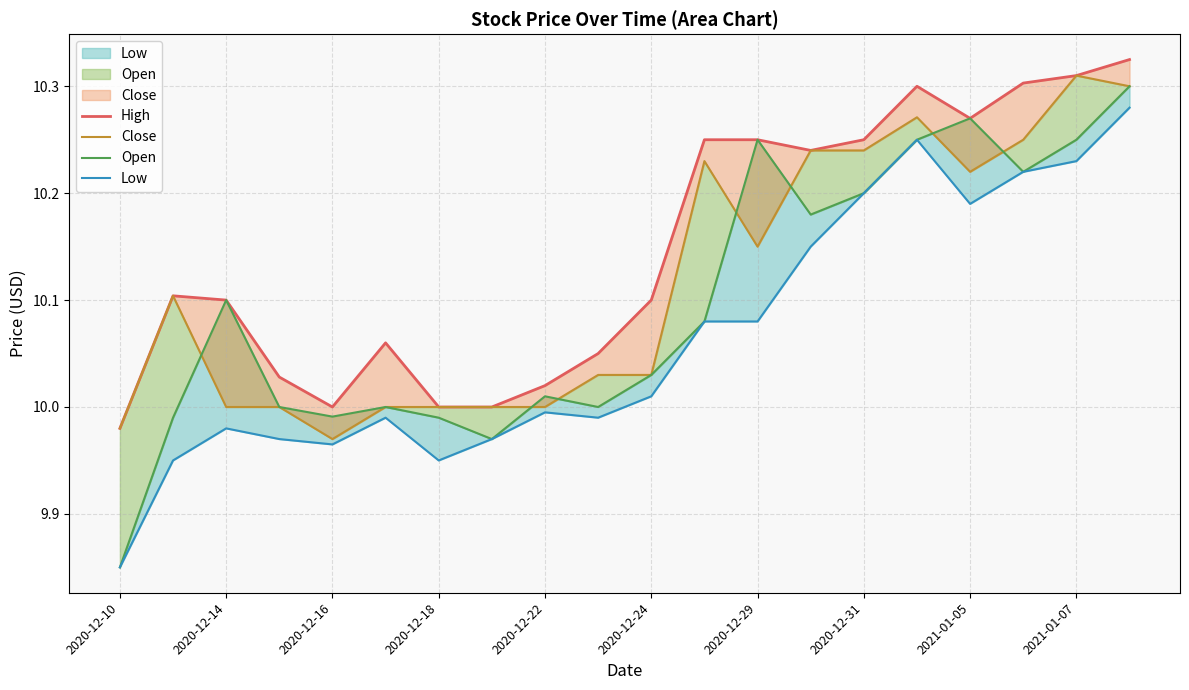

True or false: High and Close intersect in this chart.

False